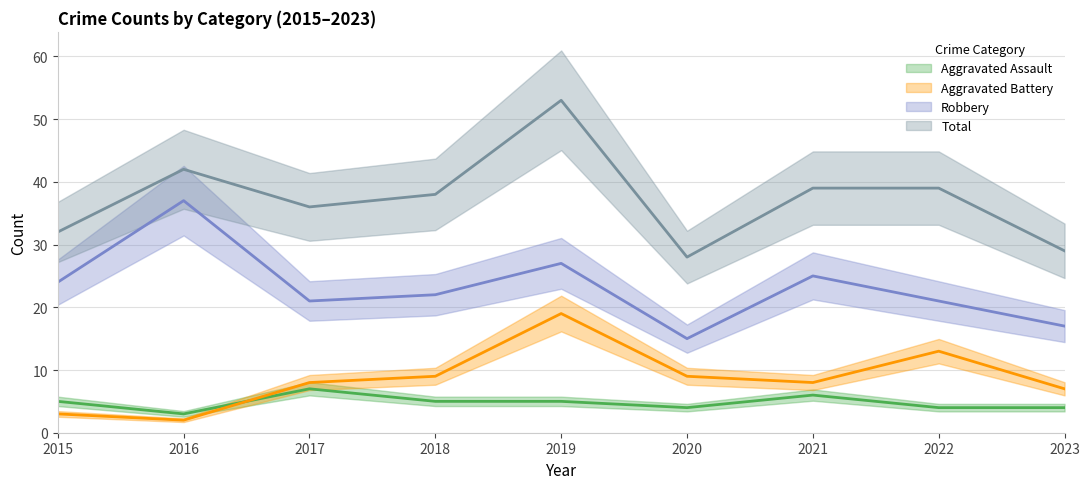

Reading left to right, extract all data points from this chart.

Aggravated Assault: 2015=5	2016=3	2017=7	2018=5	2019=5	2020=4	2021=6	2022=4	2023=4
Aggravated Battery: 2015=3	2016=2	2017=8	2018=9	2019=19	2020=9	2021=8	2022=13	2023=7
Robbery: 2015=24	2016=37	2017=21	2018=22	2019=27	2020=15	2021=25	2022=21	2023=17
Total: 2015=32	2016=42	2017=36	2018=38	2019=53	2020=28	2021=39	2022=39	2023=29